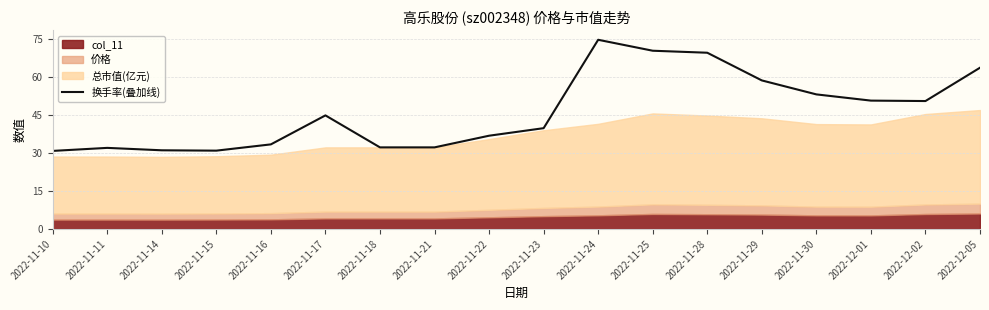

True or false: the data shows 91.2 at 2022-11-28.

False